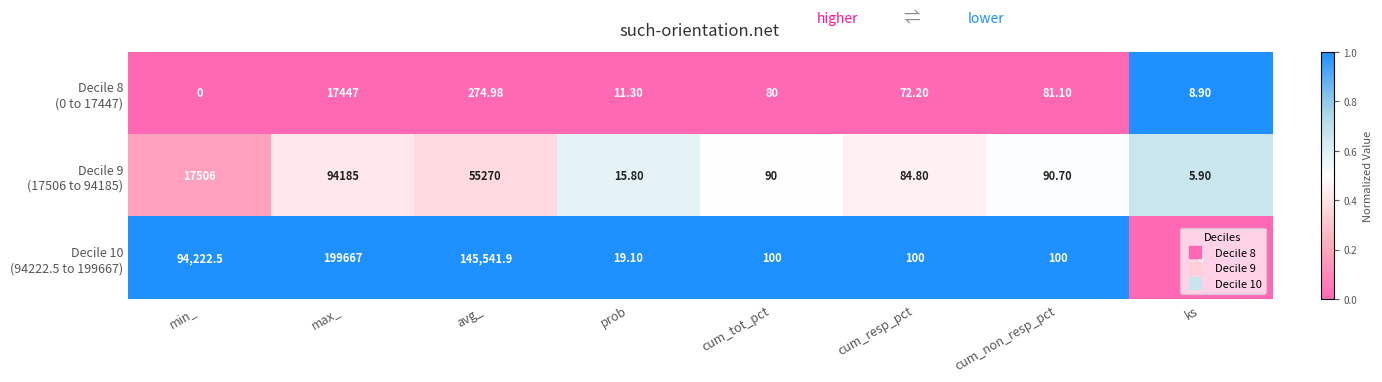

At which category is the sum across all series the highest?

max_